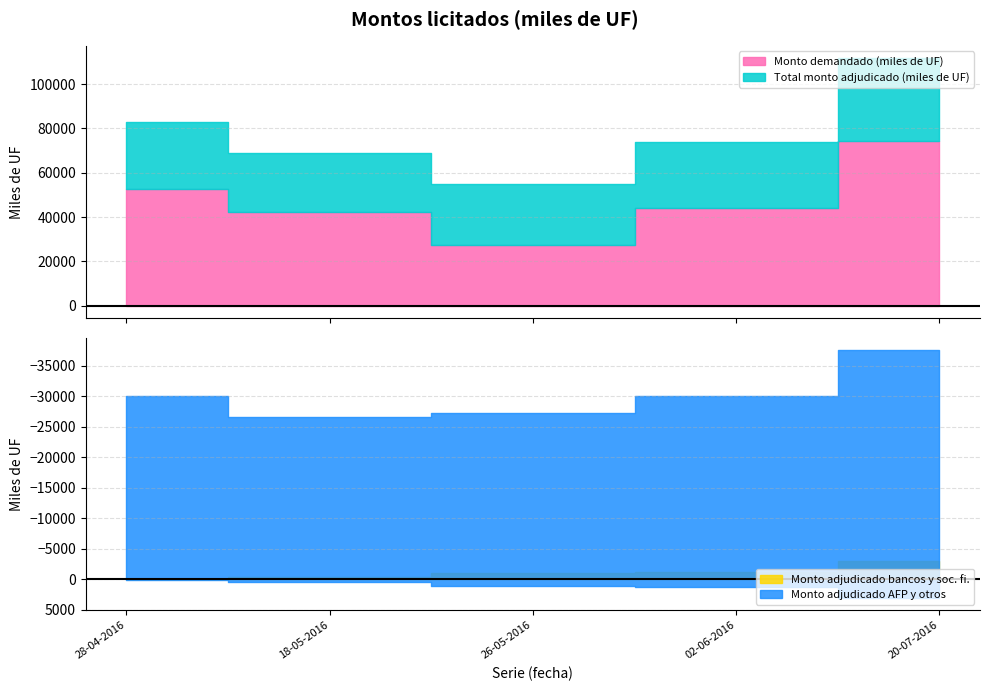

At which category does Monto demandado (miles de UF) reach its first local valley?

26-05-2016